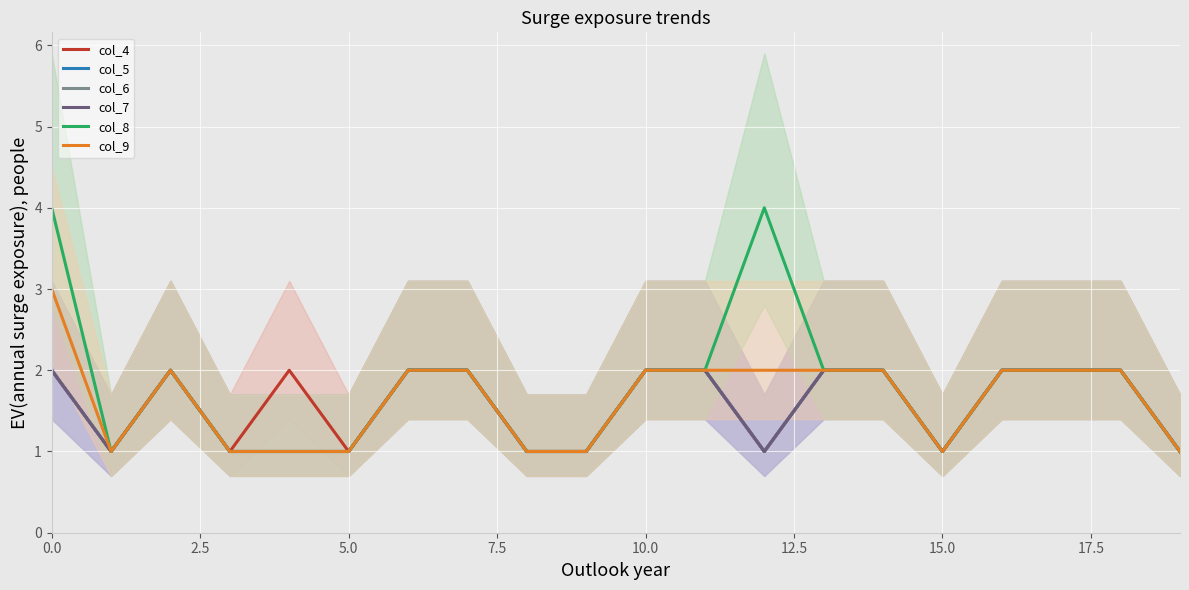

True or false: col_5 has a value of 1 at 16.

False